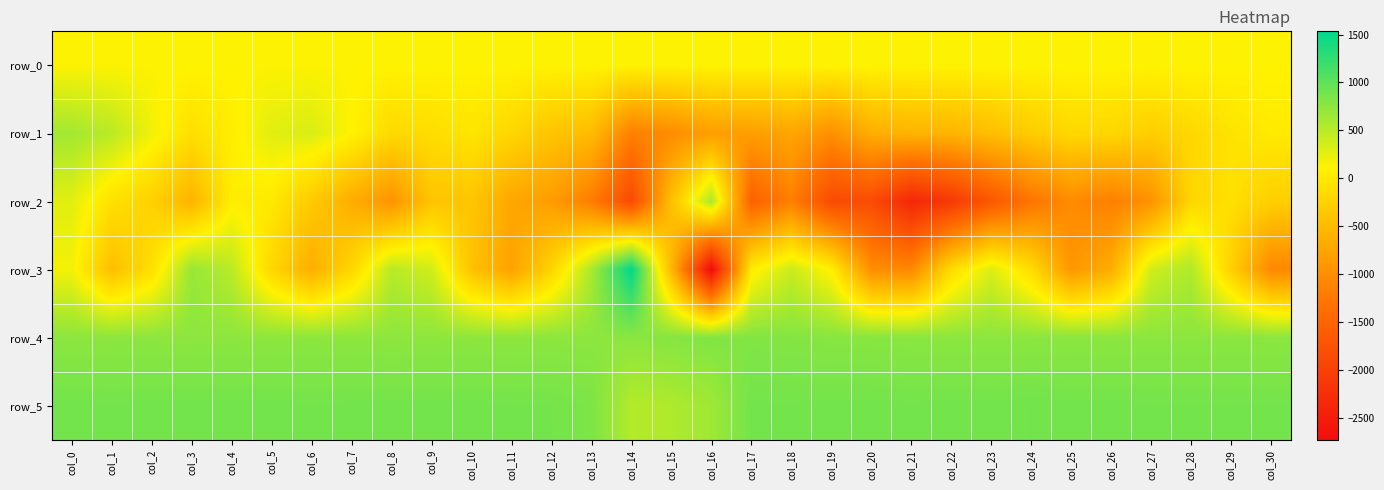

What is the spread (max minus min) of values at col_1?

1344.0